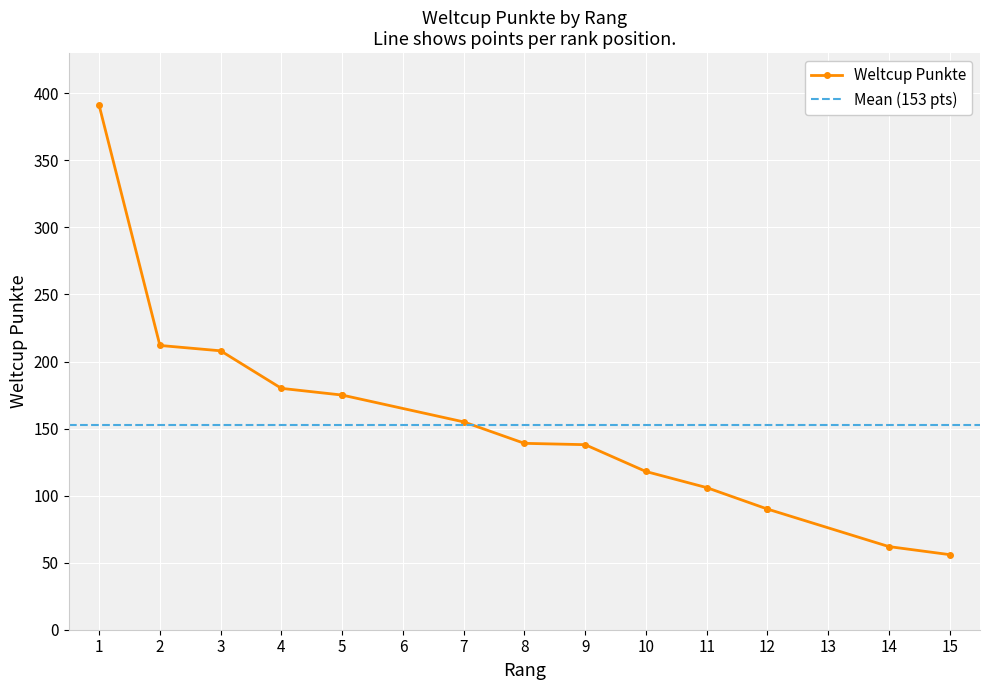

What is the difference between the maximum and minimum values?

335